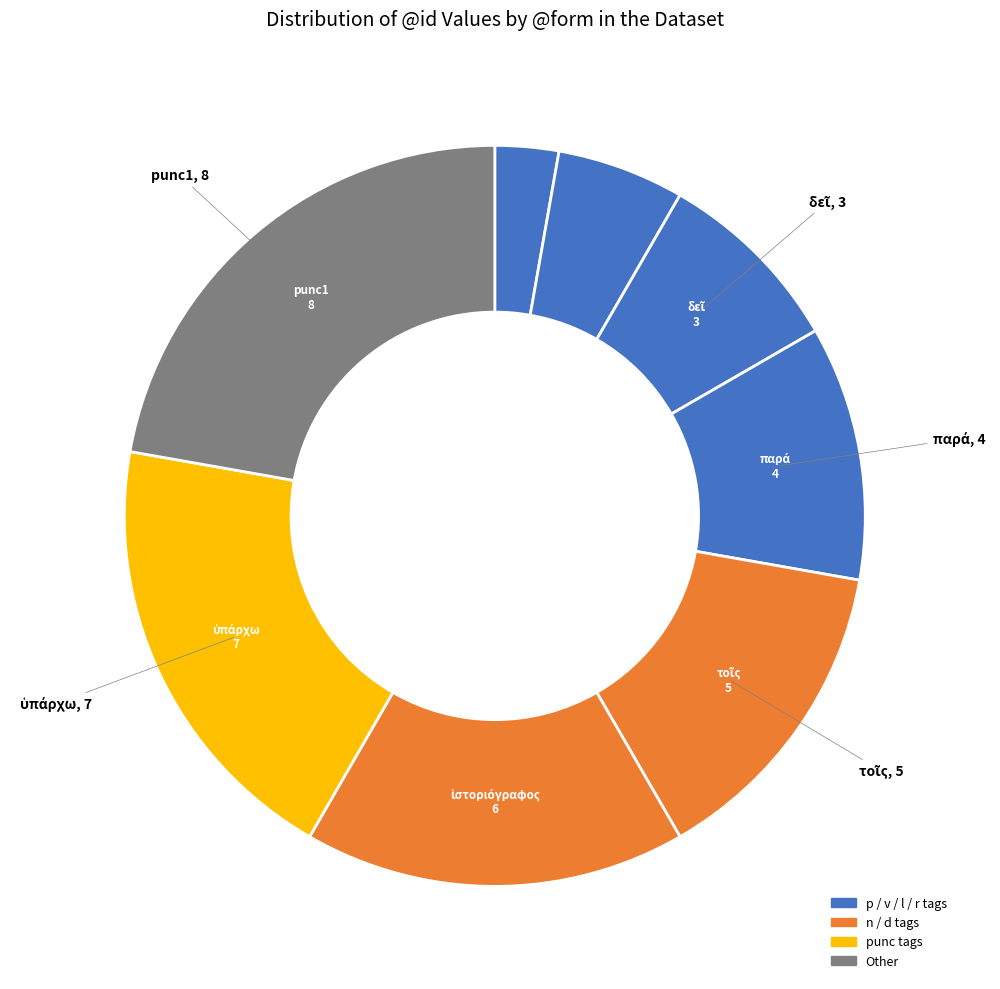

How many segments does this pie chart have?

8